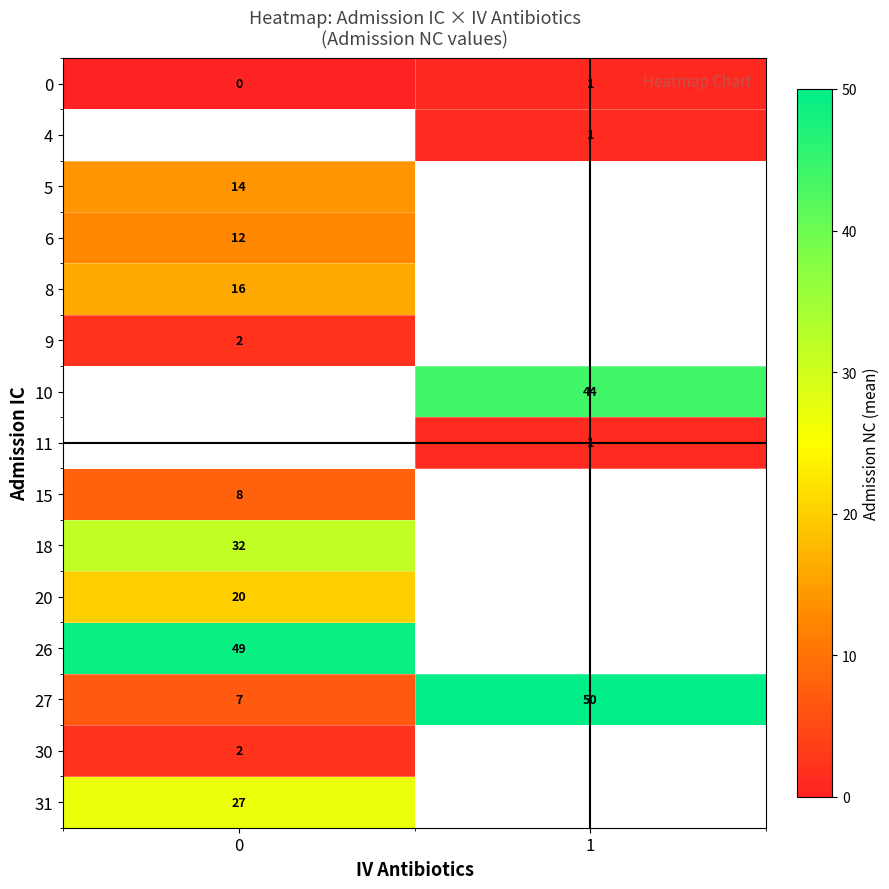

At how many categories does at least one series exceed 11?

2